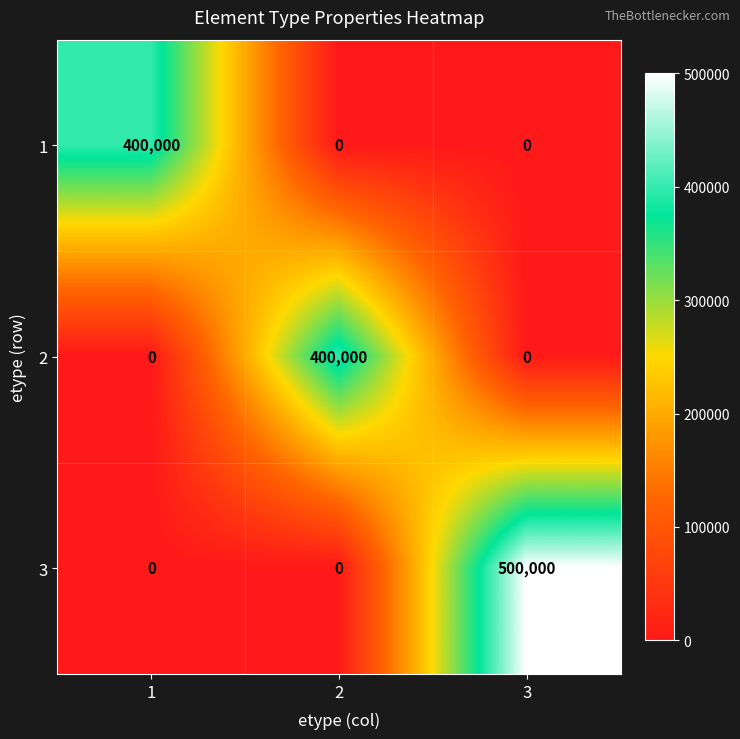

Reading left to right, list all the values displayed in this chart.

1: 1=400000	2=0	3=0
2: 1=0	2=400000	3=0
3: 1=0	2=0	3=500000